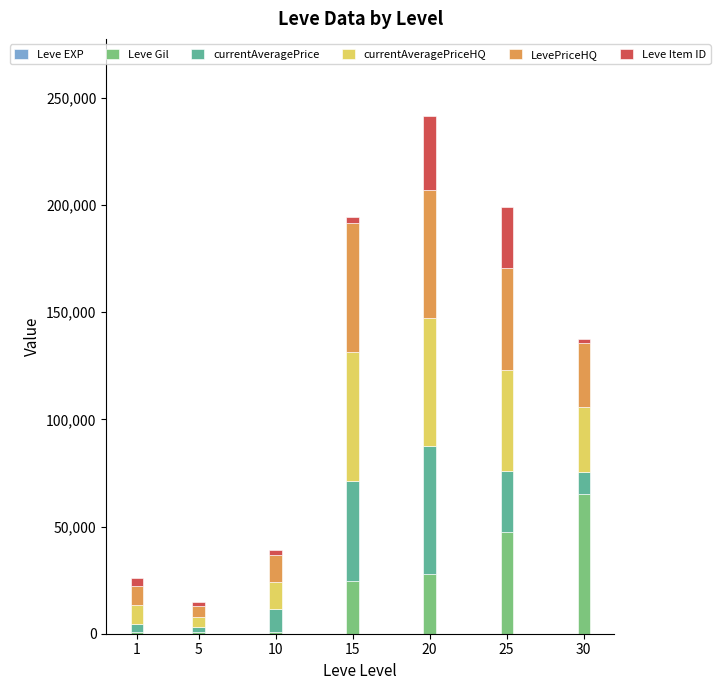

At which category is the sum across all series the highest?

20